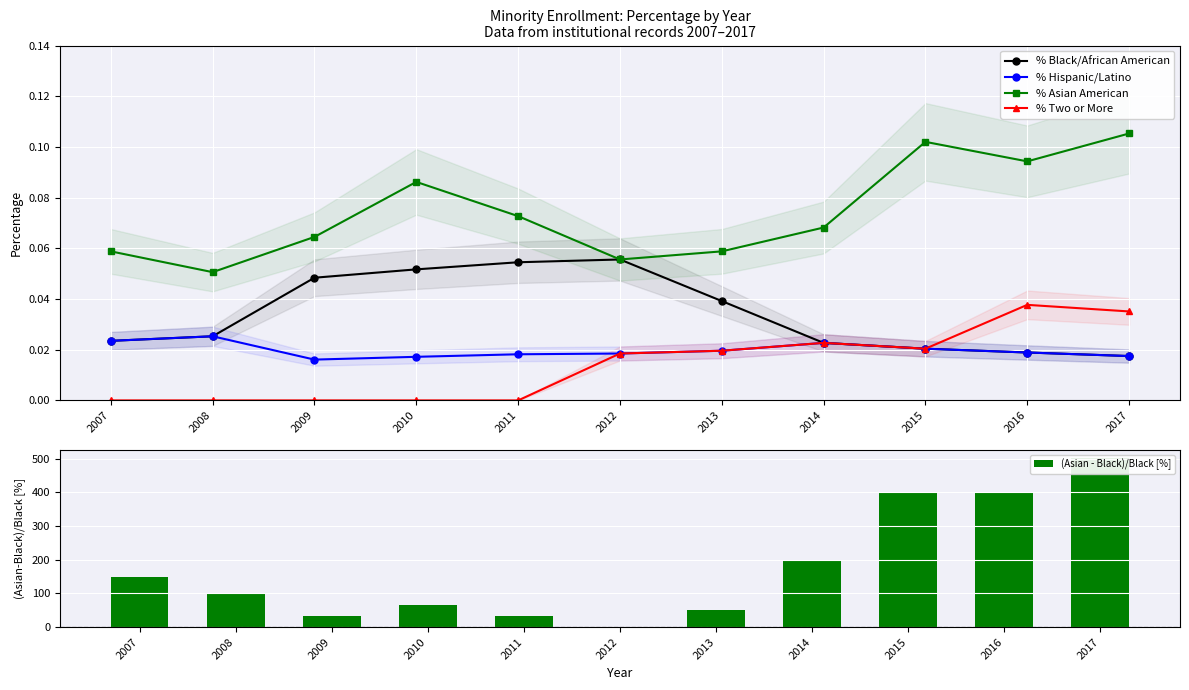

Reading left to right, transcribe all the data shown in this chart.

% Black/African American: 2007=0.0	2008=0.0	2009=0.0	2010=0.1	2011=0.1	2012=0.1	2013=0.0	2014=0.0	2015=0.0	2016=0.0	2017=0.0
% Hispanic/Latino: 2007=0.0	2008=0.0	2009=0.0	2010=0.0	2011=0.0	2012=0.0	2013=0.0	2014=0.0	2015=0.0	2016=0.0	2017=0.0
% Asian American: 2007=0.1	2008=0.1	2009=0.1	2010=0.1	2011=0.1	2012=0.1	2013=0.1	2014=0.1	2015=0.1	2016=0.1	2017=0.1
% Two or More: 2007=0.0	2008=0.0	2009=0.0	2010=0.0	2011=0.0	2012=0.0	2013=0.0	2014=0.0	2015=0.0	2016=0.0	2017=0.0
(Asian - Black)/Black [%]: 2007=150.2	2008=100.0	2009=33.3	2010=66.7	2011=33.4	2012=0.0	2013=50.0	2014=200.4	2015=400.0	2016=398.9	2017=501.7